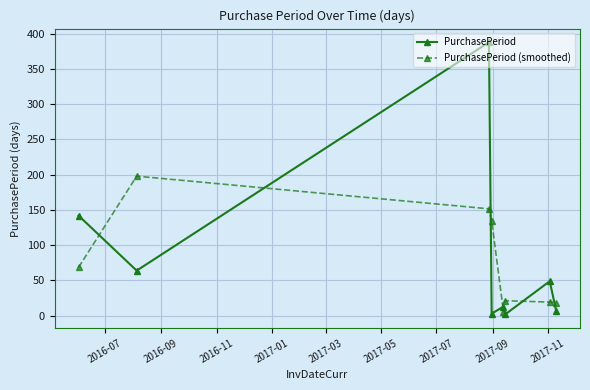

What are all the series names shown in the legend?

PurchasePeriod, PurchasePeriod (smoothed)